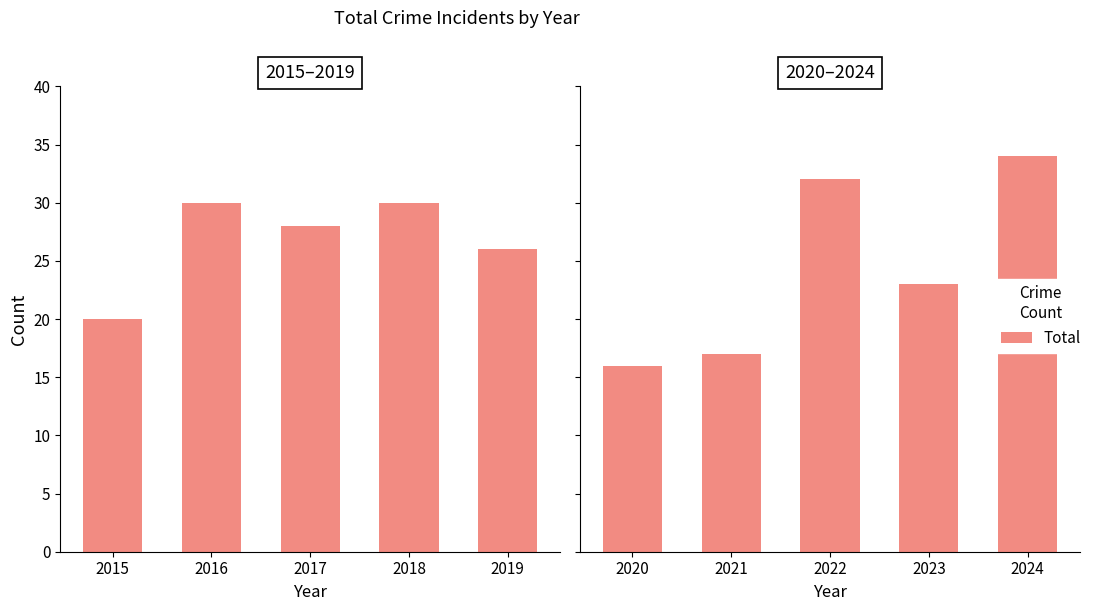

What is the approximate value at 2022, to the nearest 5?

30